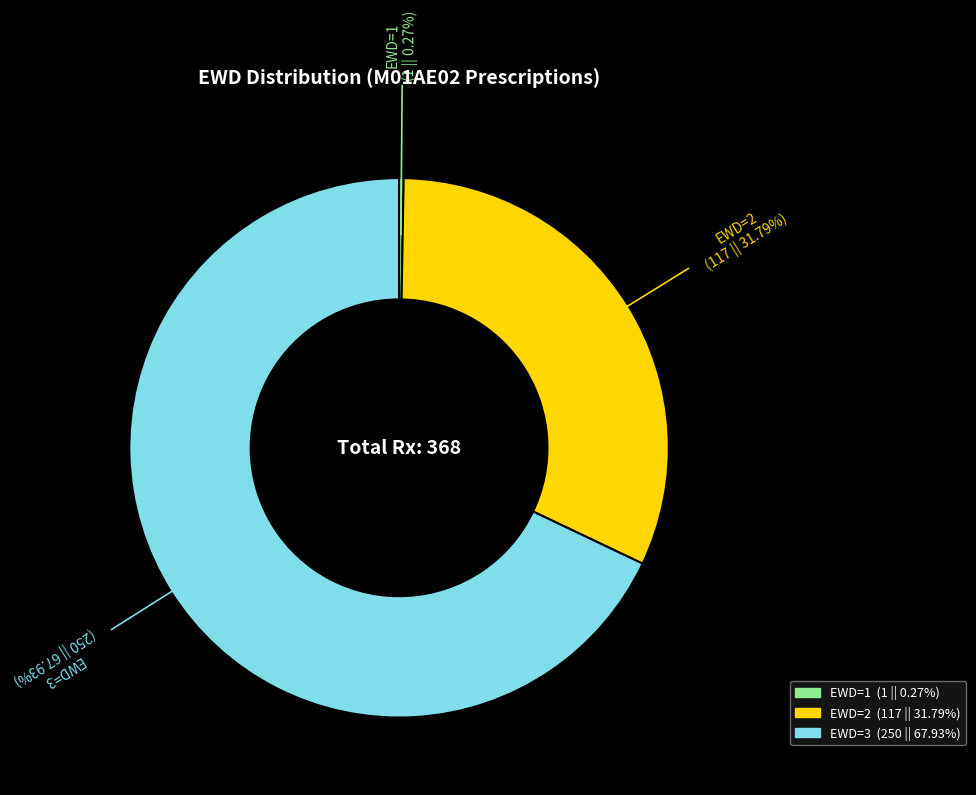

What is the largest slice in the pie chart?

EWD=3